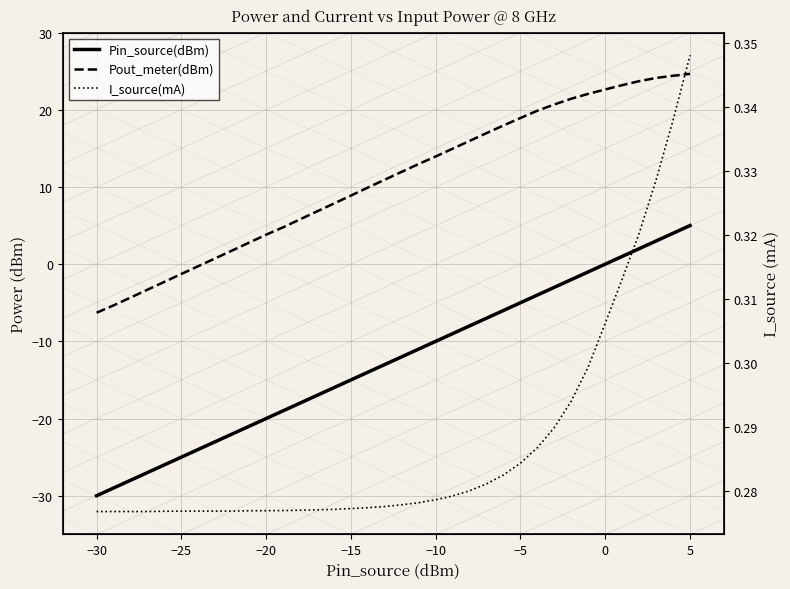

True or false: Pin_source(dBm) and I_source(mA) cross at least once.

True